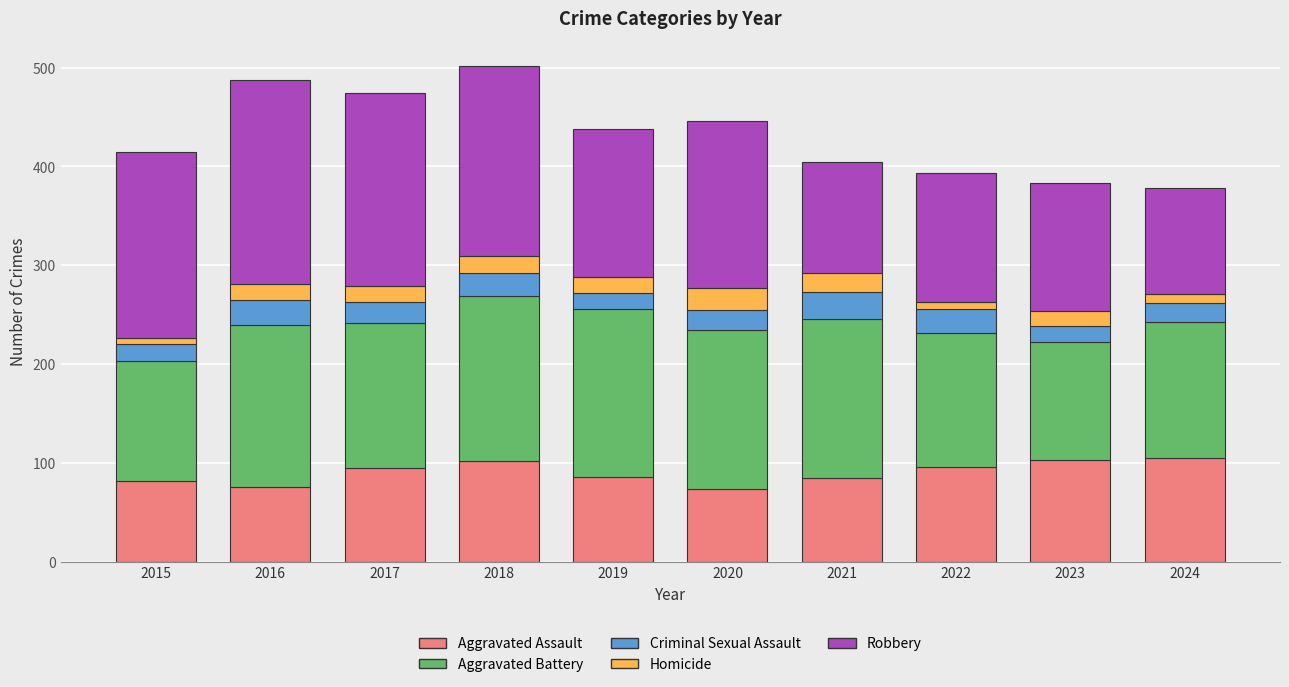

The Aggravated Assault series shows 102 at 2018. True or false?

True